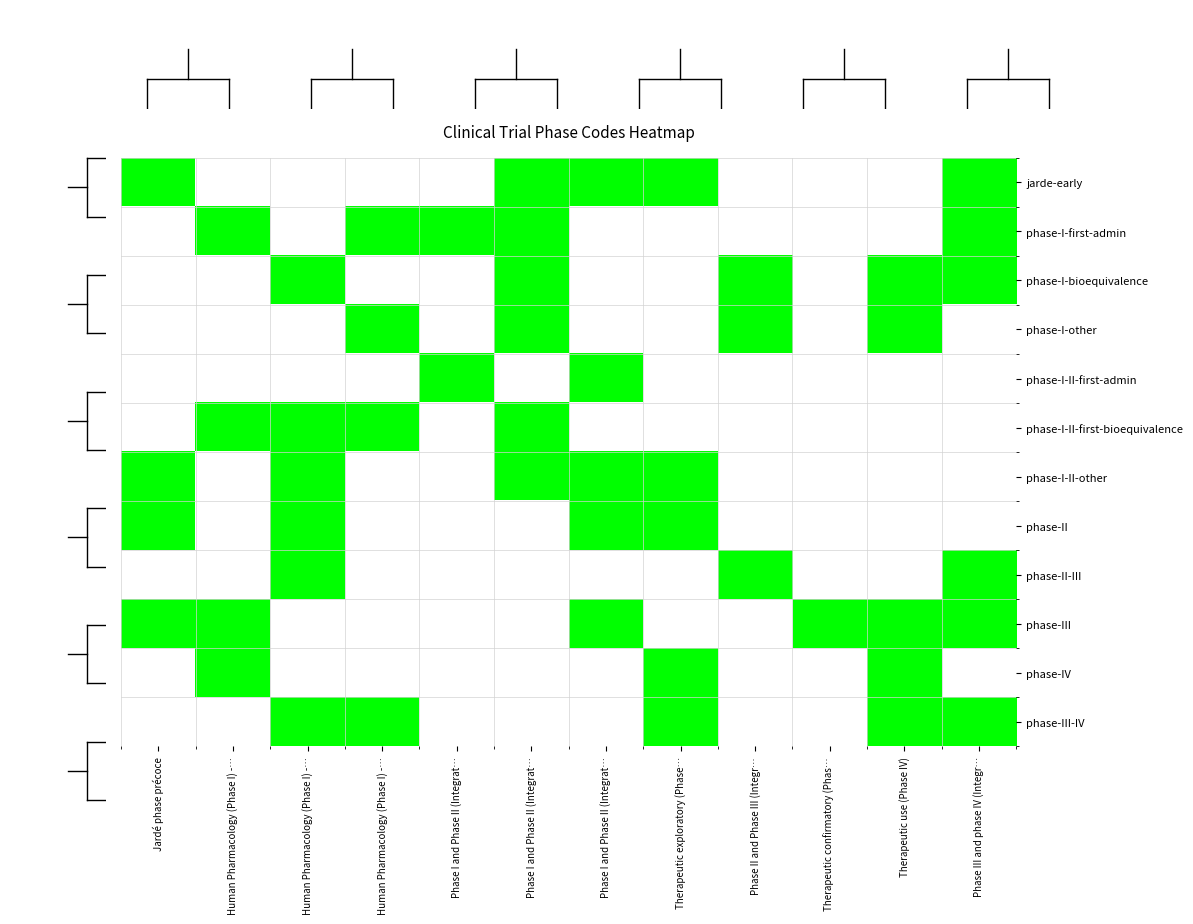

List the series in order of their peak value, lowest first.

jarde-early, phase-I-first-admin, phase-I-bioequivalence, phase-I-other, phase-I-II-first-admin, phase-I-II-first-bioequivalence, phase-I-II-other, phase-II, phase-II-III, phase-III, phase-IV, phase-III-IV